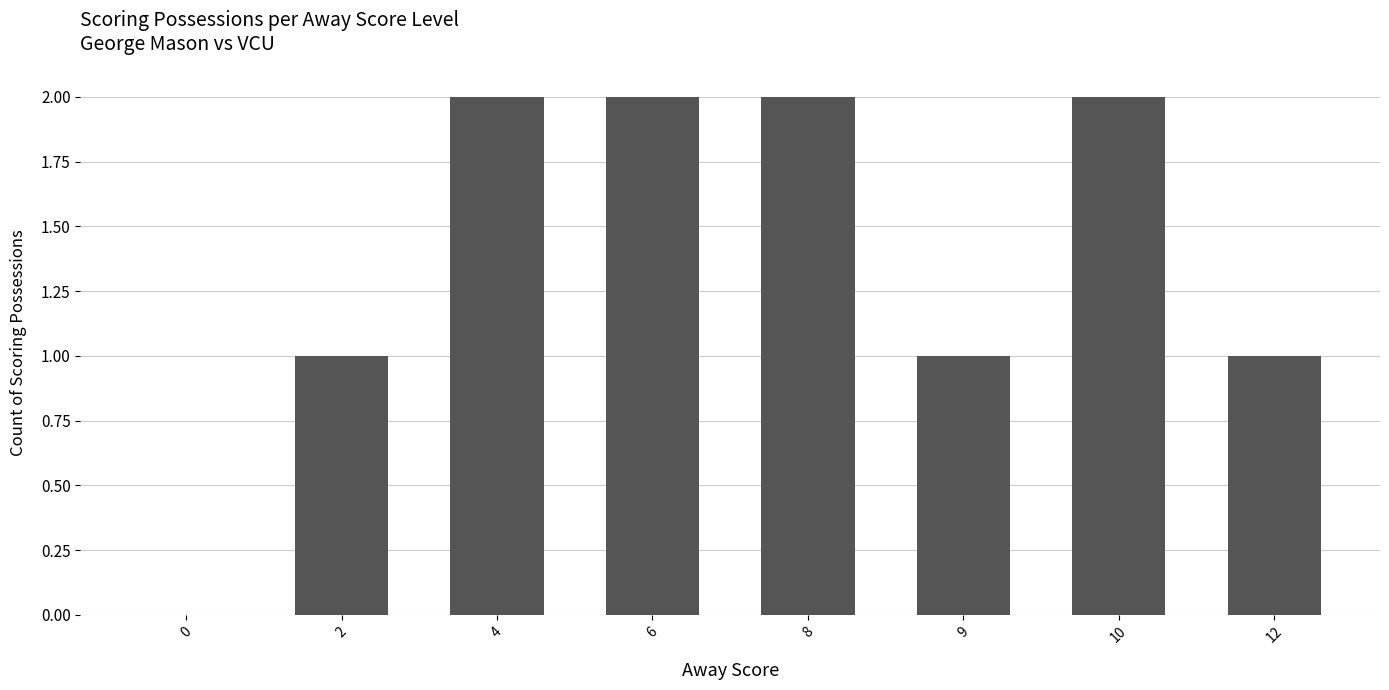

Is it true that the value at 2 is 1?

True